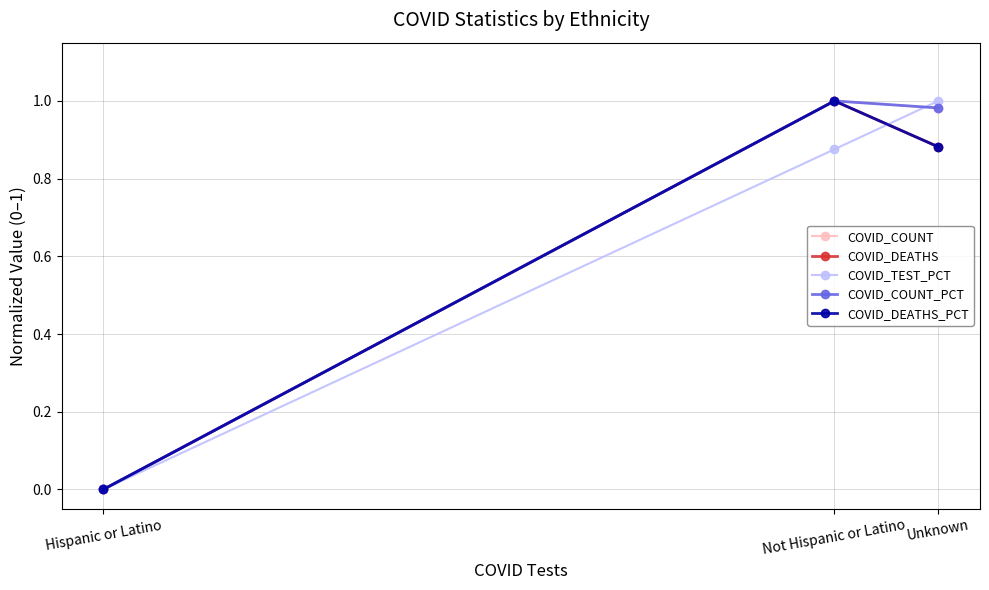

Between Hispanic or Latino and Unknown, which series saw the biggest shift?

COVID_TEST_PCT